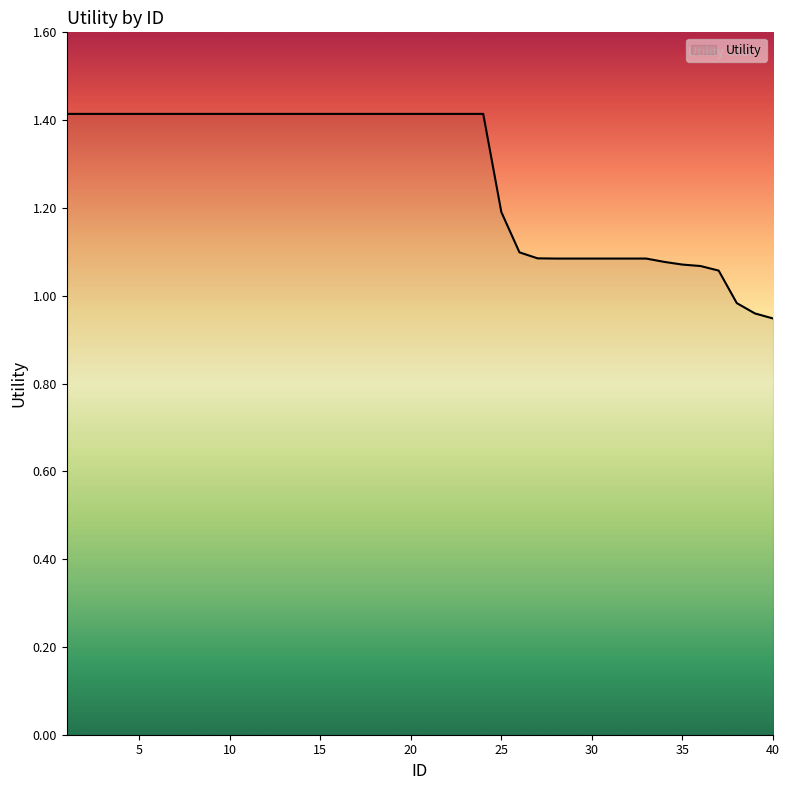

What is the difference between the maximum and minimum values?

0.5